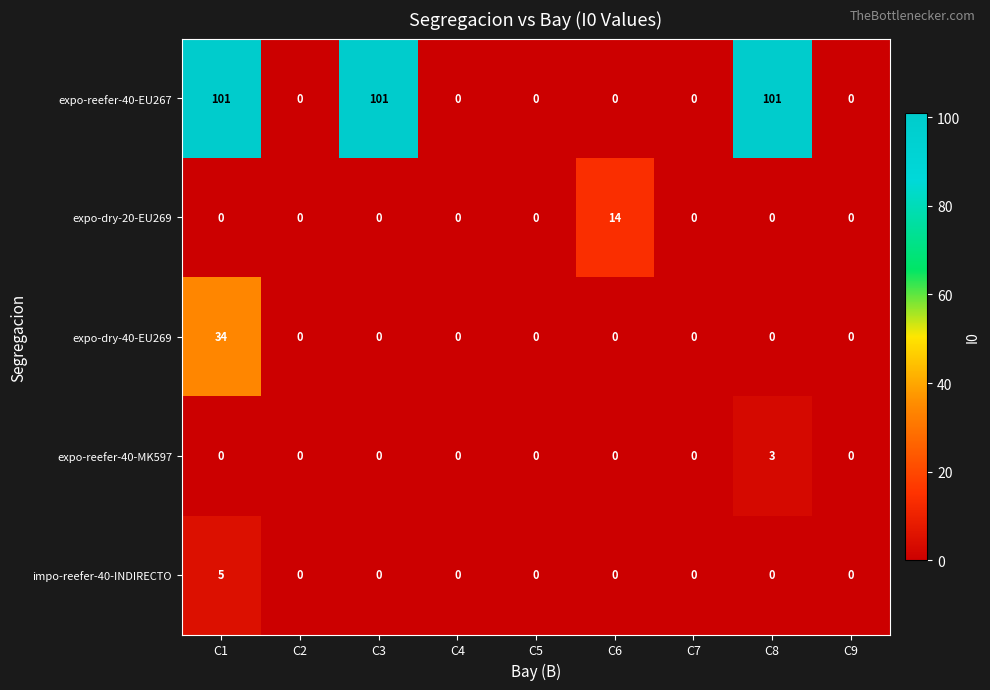

At which category is the sum across all series the highest?

C1